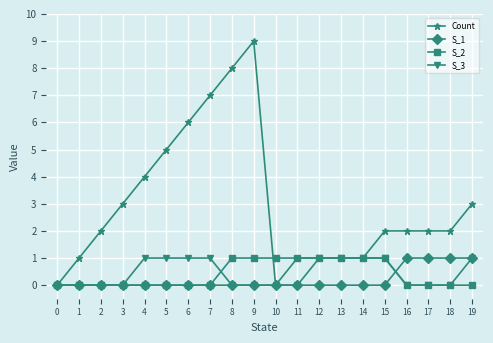

What is the value of the S_2 point at the 12th from the left?

1